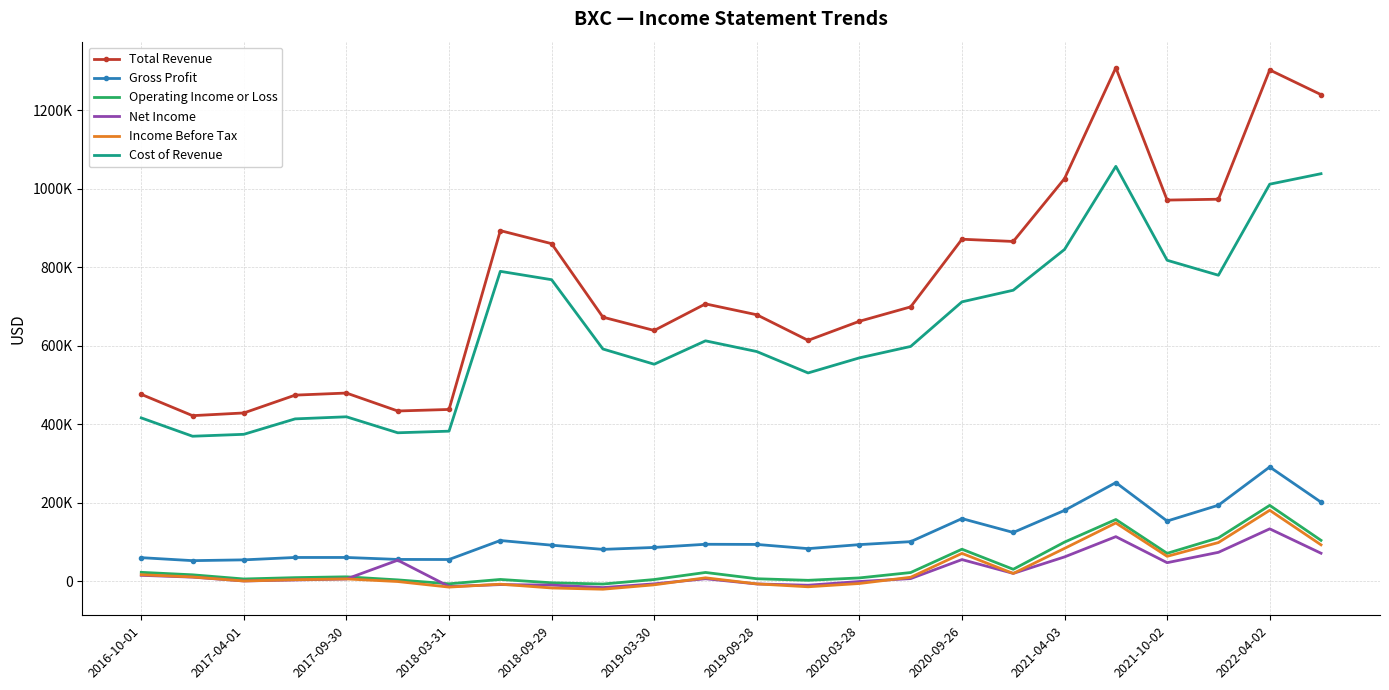

Which series has the largest total across all categories?

Total Revenue